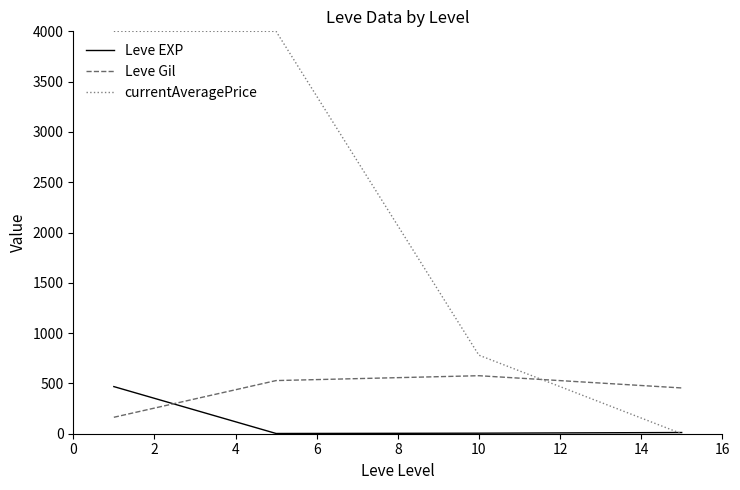

Which series has the largest total across all categories?

currentAveragePrice